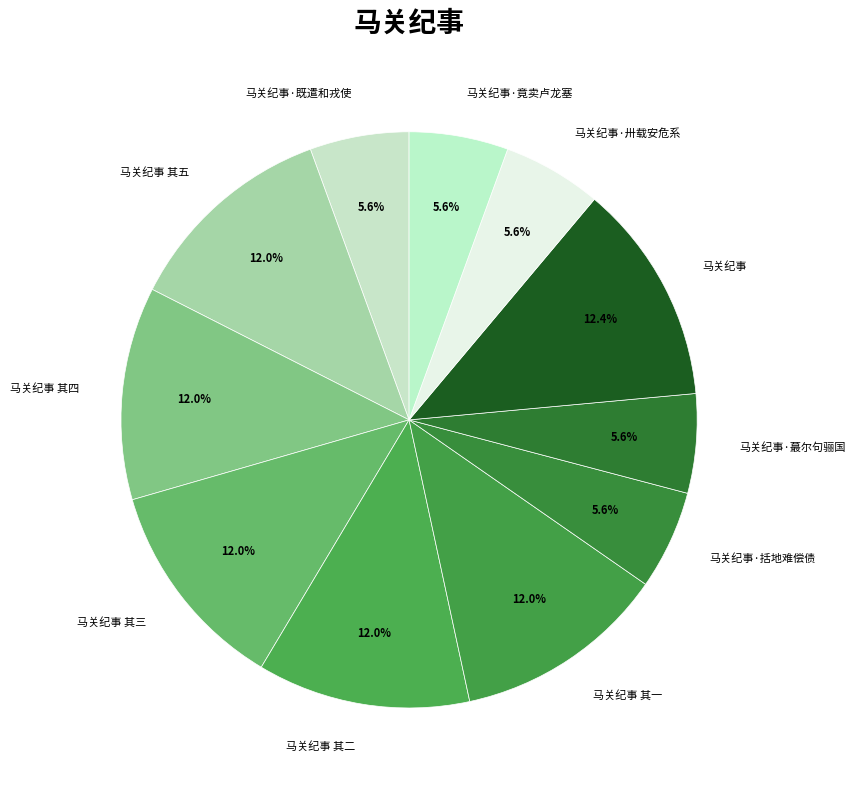

Which has a higher value, 马关纪事 其三 or 马关纪事·括地难偿债?

马关纪事 其三